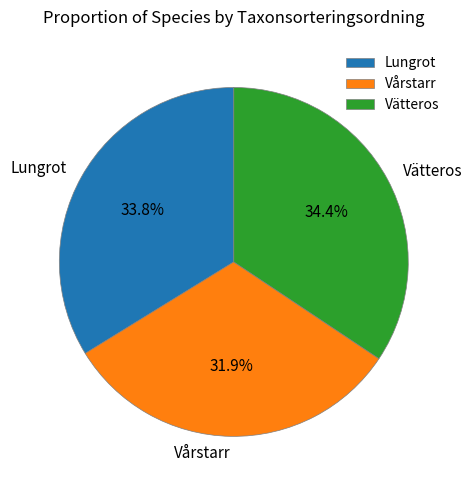

How much of the chart is everything except Vårstarr?

68.1%